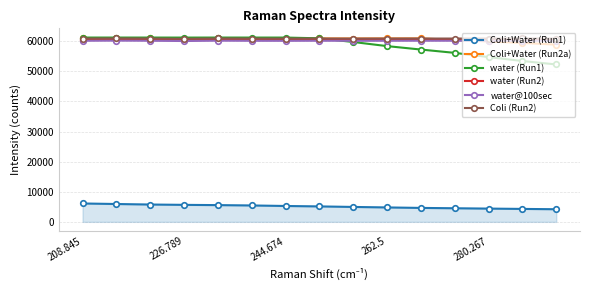

What is the highest value of the Coli (Run2) series?

60906.4